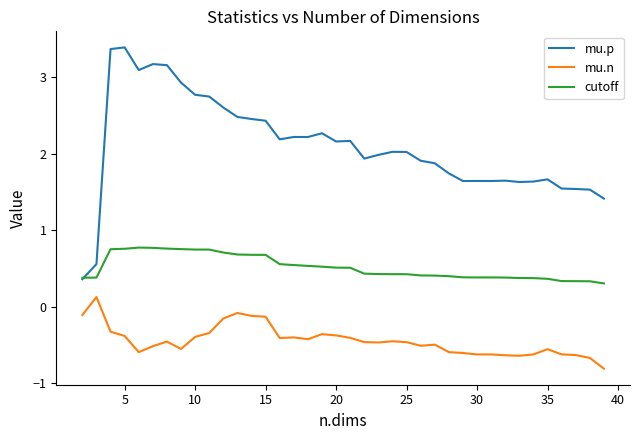

What is the greatest value displayed?

3.4